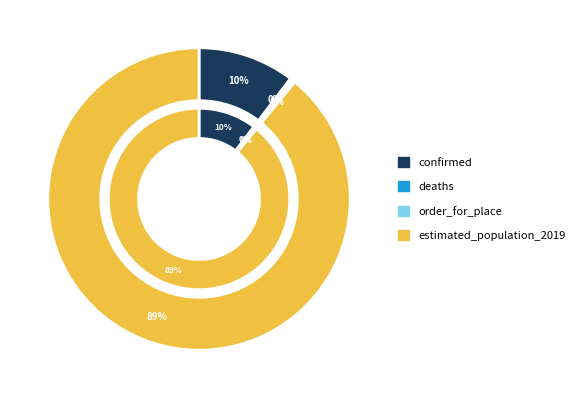

Combined, do estimated_population_2019 and deaths account for over 50%?

Yes